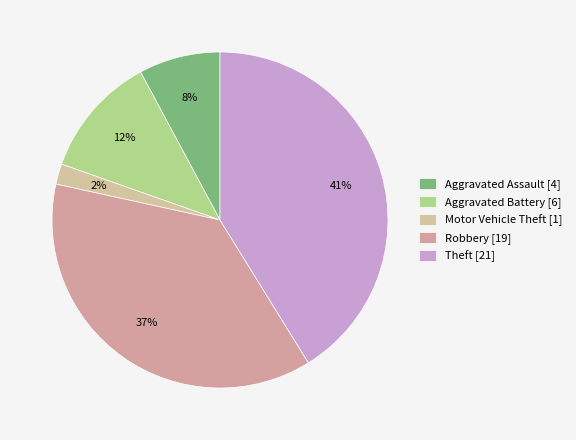

Which category has the smallest portion of the pie?

Motor Vehicle Theft